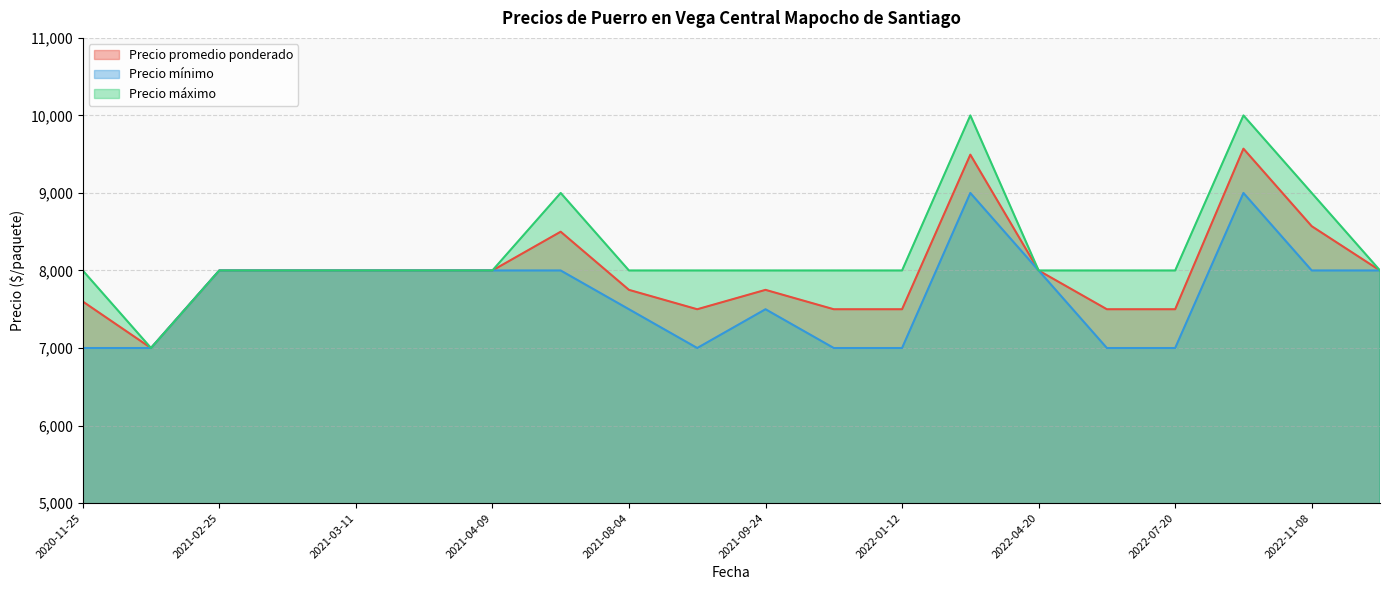

What is the smallest value displayed?

7000